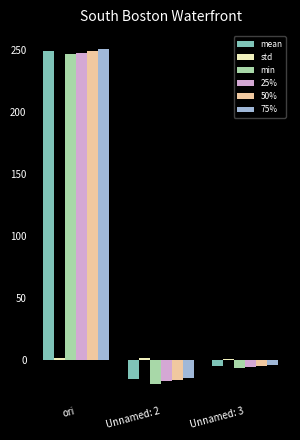

The value of 50% at ori is 248.9. True or false?

True